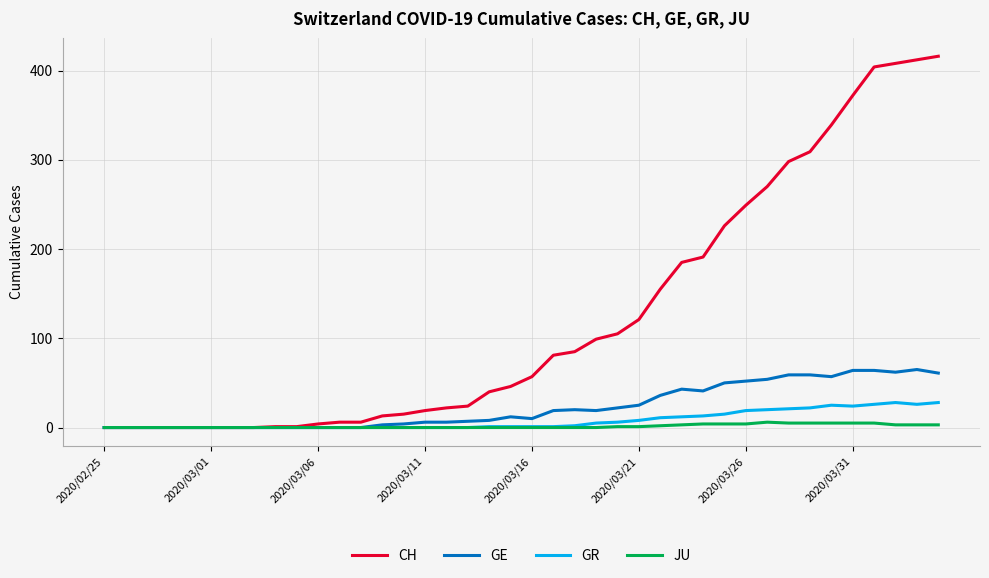

What is the maximum value for GE?

65